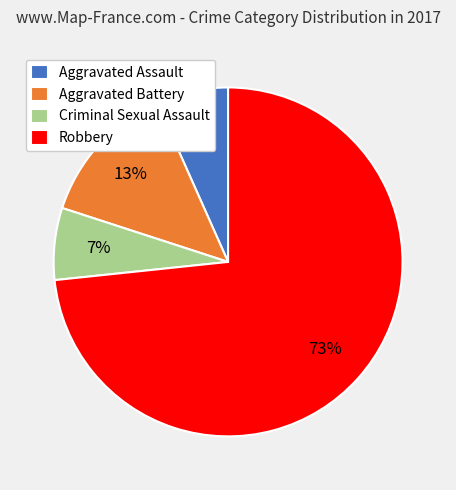

What percentage is the Robbery slice, to the nearest percent?

73%